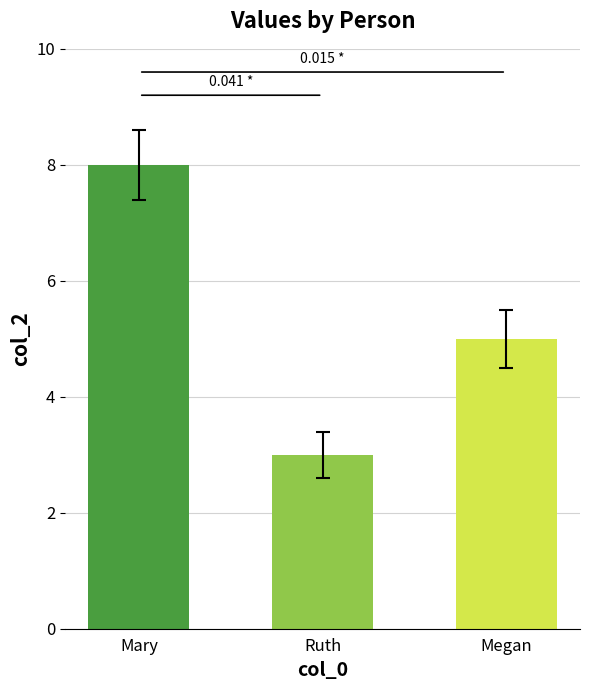

Rank the categories by value from lowest to highest.

Ruth, Megan, Mary